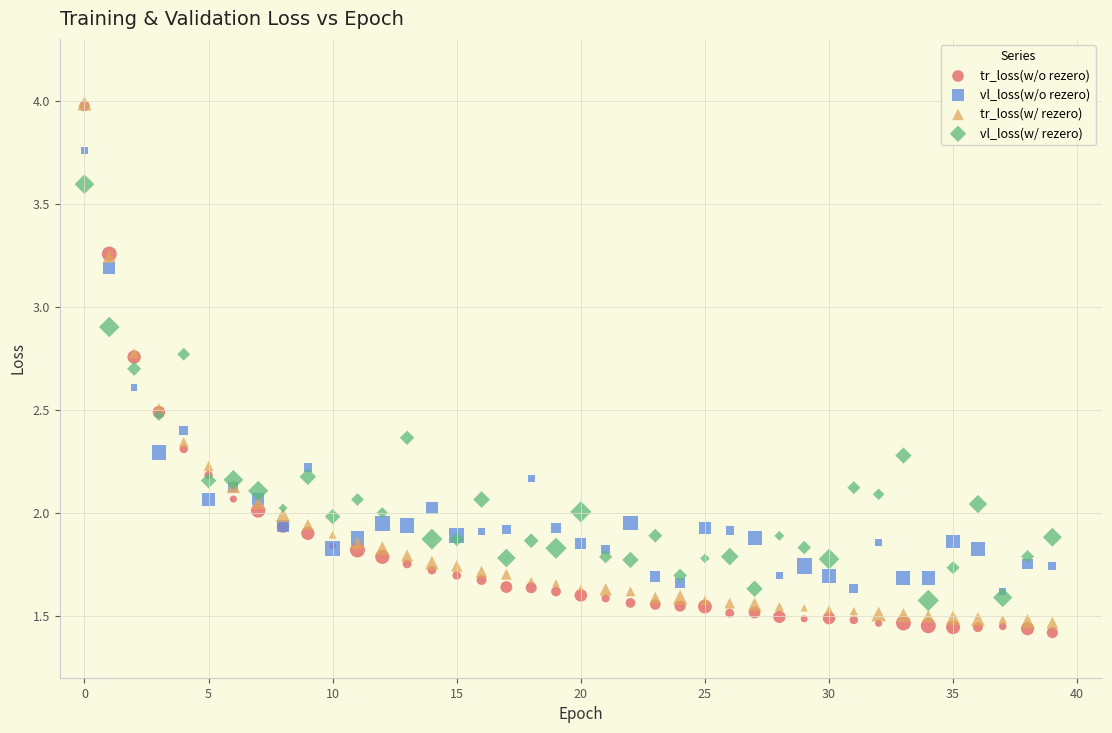

What are all the series names shown in the legend?

tr_loss(w/o rezero), vl_loss(w/o rezero), tr_loss(w/ rezero), vl_loss(w/ rezero)